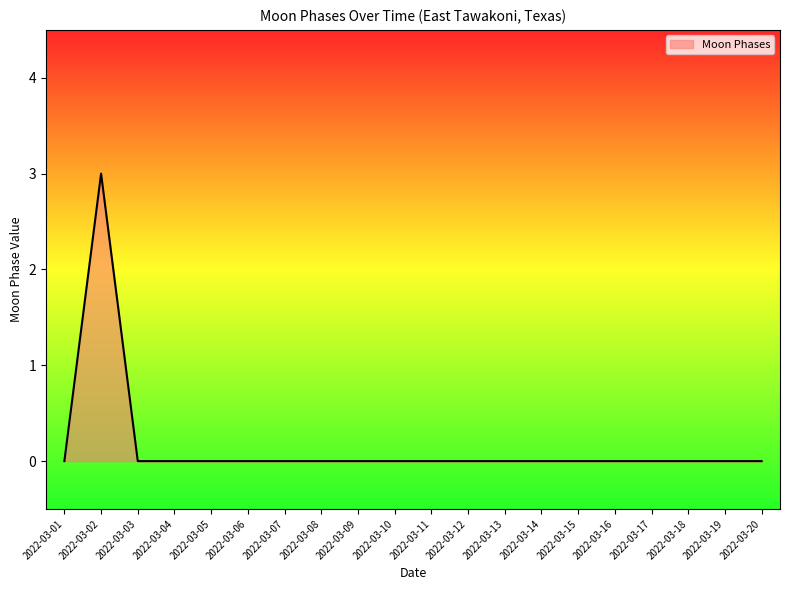

At which category does the chart reach its peak across all series?

2022-03-02